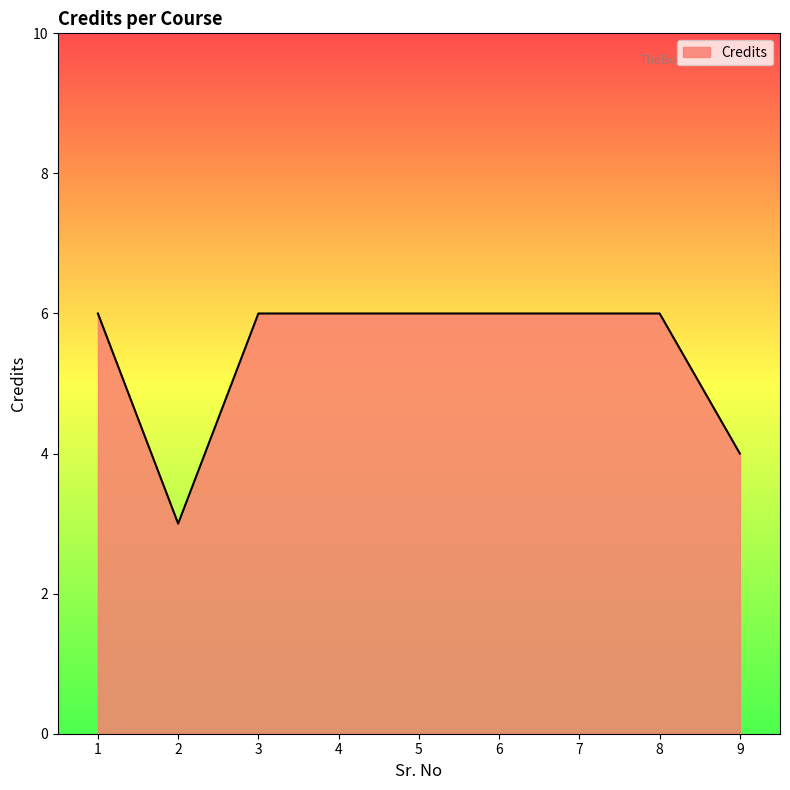

At which category does the data reach its first local valley?

2